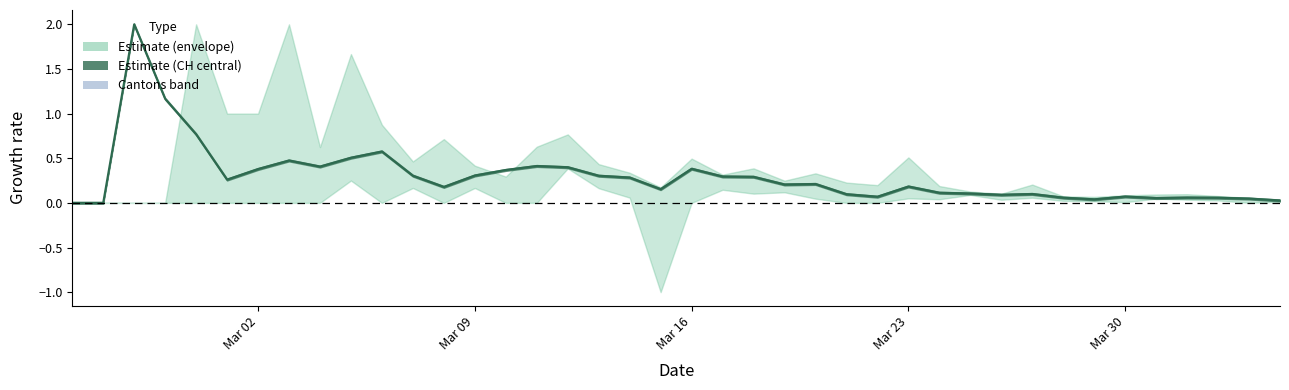

How many values exceed 0?

38